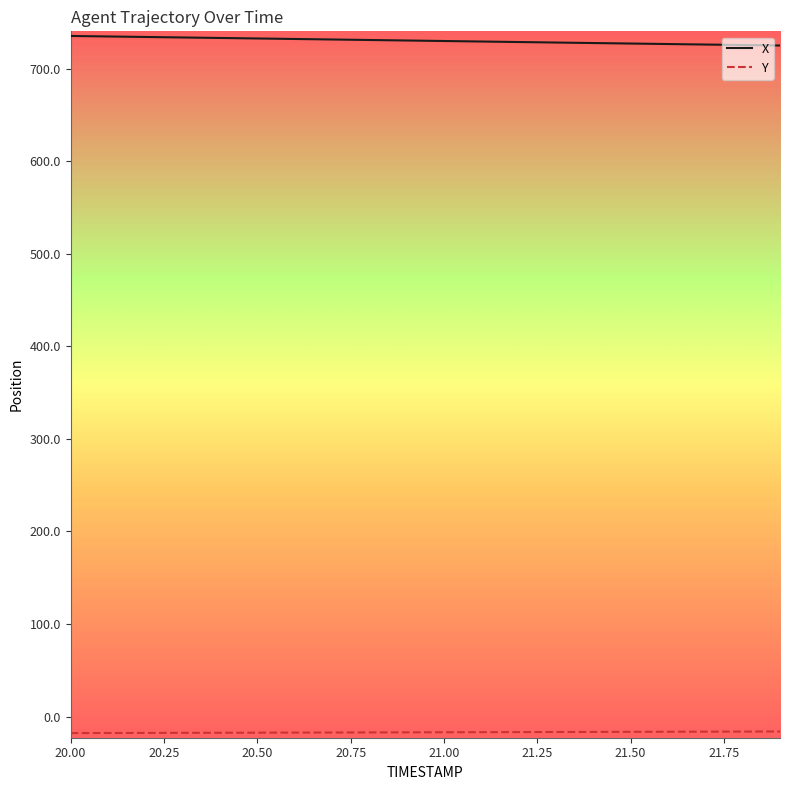

Which series has the largest total across all categories?

X